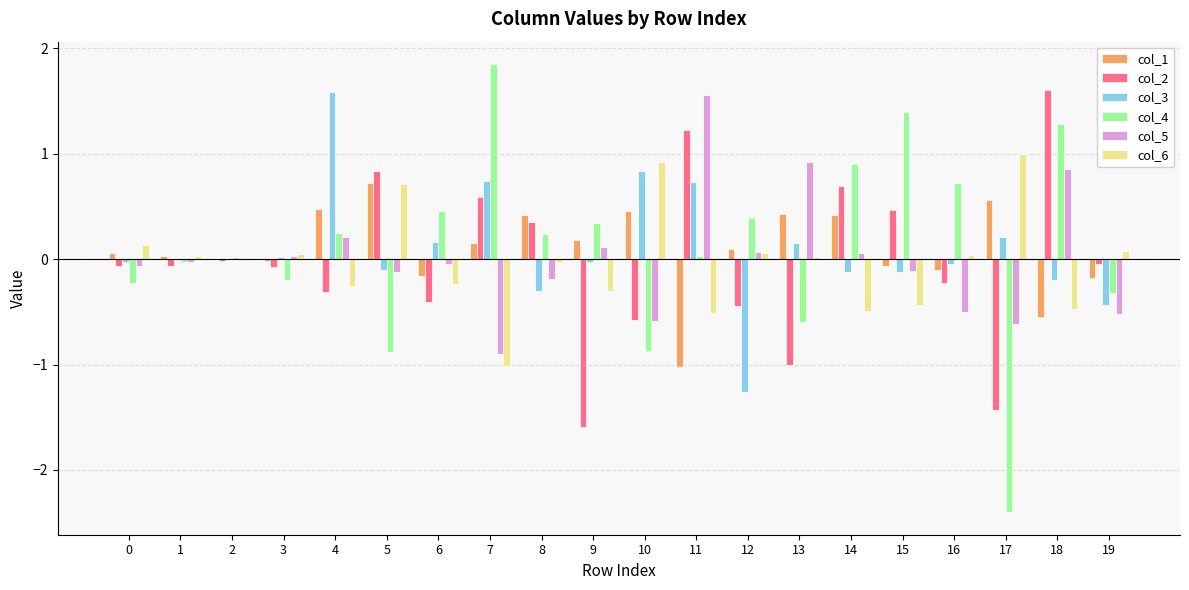

The value of col_1 at 14 is 0.4. True or false?

True